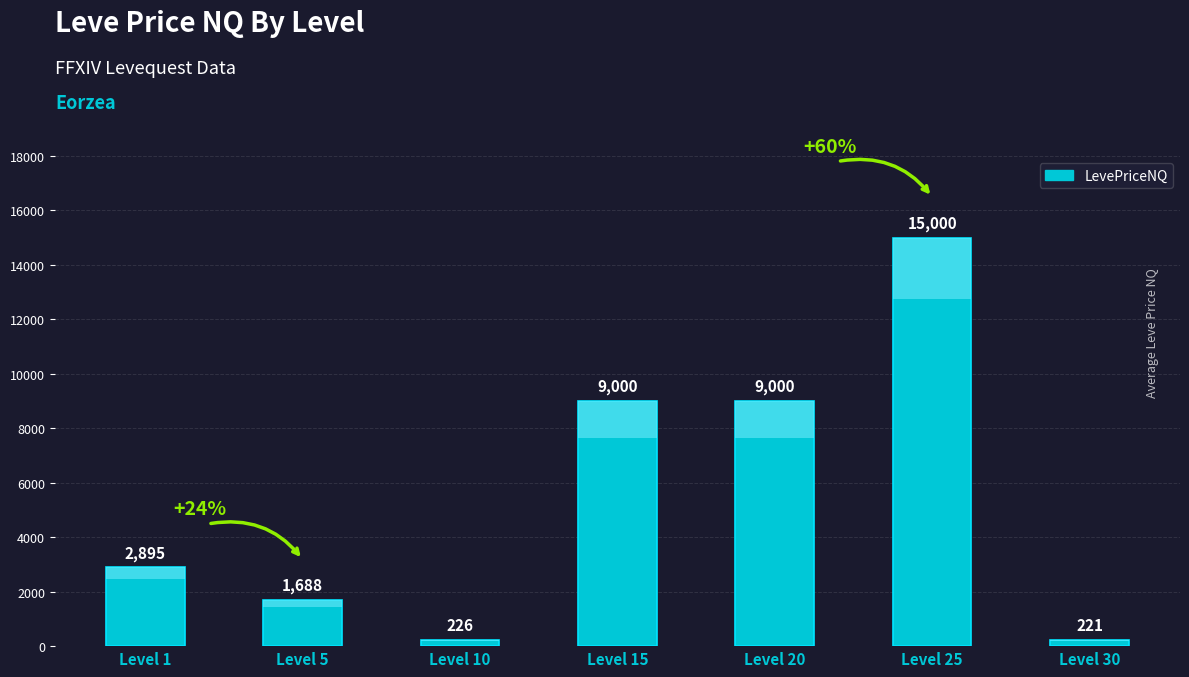

Reading right to left, list all the values displayed in this chart.

Level 30=220.7	Level 25=15000.0	Level 20=9000.0	Level 15=9000.0	Level 10=225.9	Level 5=1688.0	Level 1=2895.0